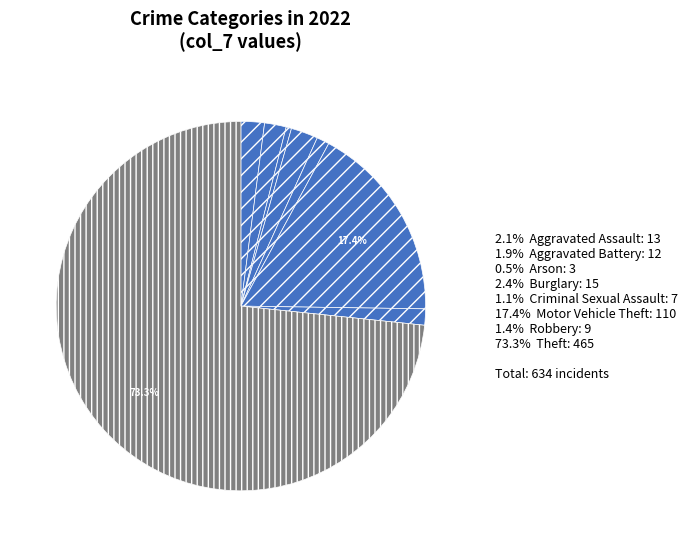

Rank the categories by value from lowest to highest.

Arson, Criminal Sexual Assault, Robbery, Aggravated Battery, Aggravated Assault, Burglary, Motor Vehicle Theft, Theft